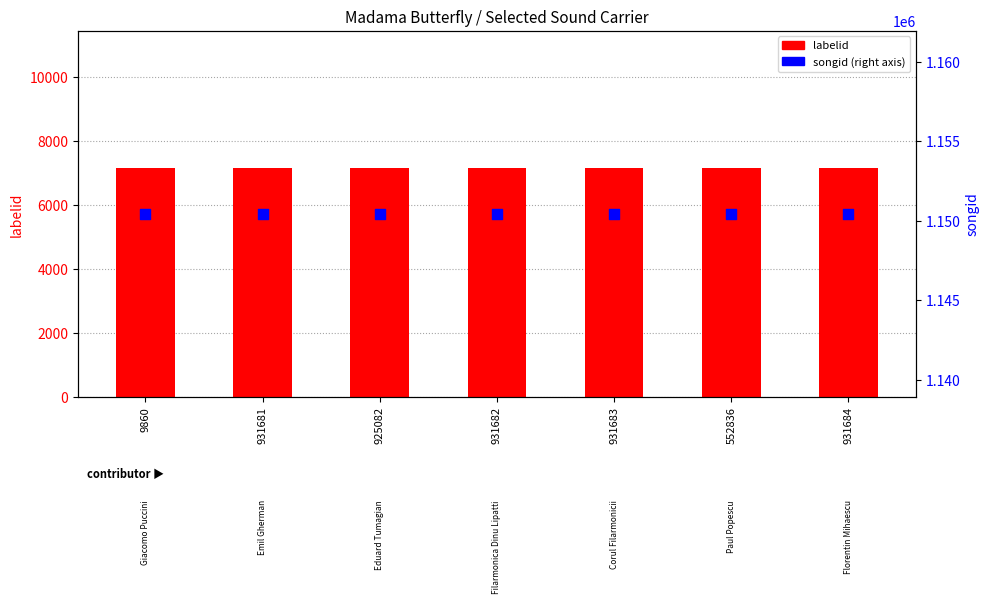

At how many categories does at least one series exceed 1133701?

7